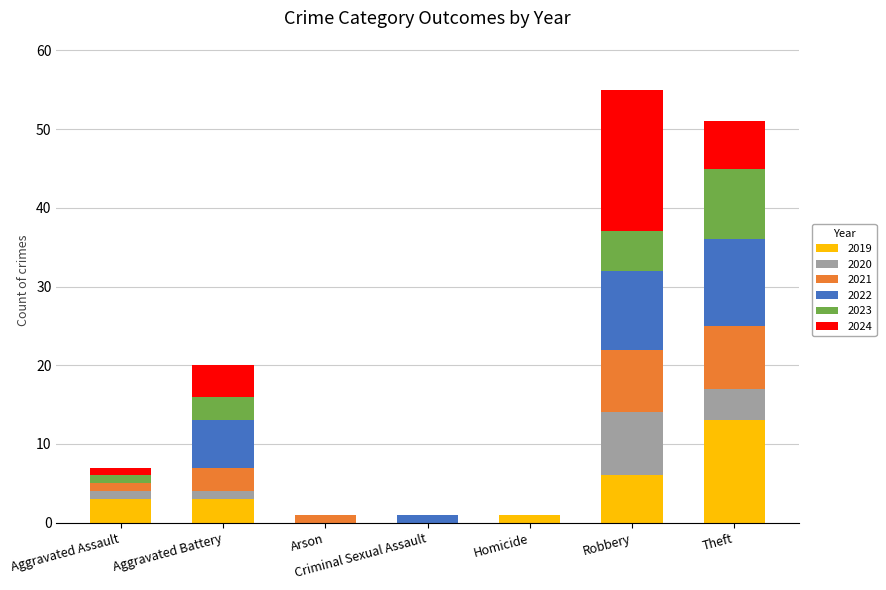

How many categories are shown in the chart?

7